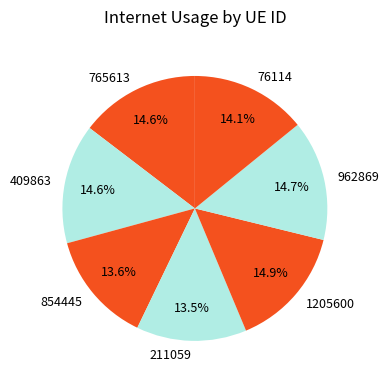

Approximately how many times larger is the value at 409863 compared to 76114?

1.0